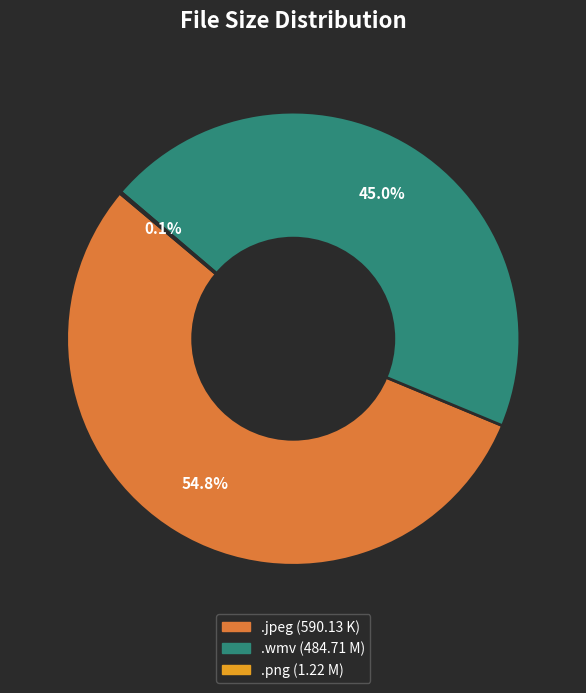

Is there any slice that represents more than half of the pie?

Yes